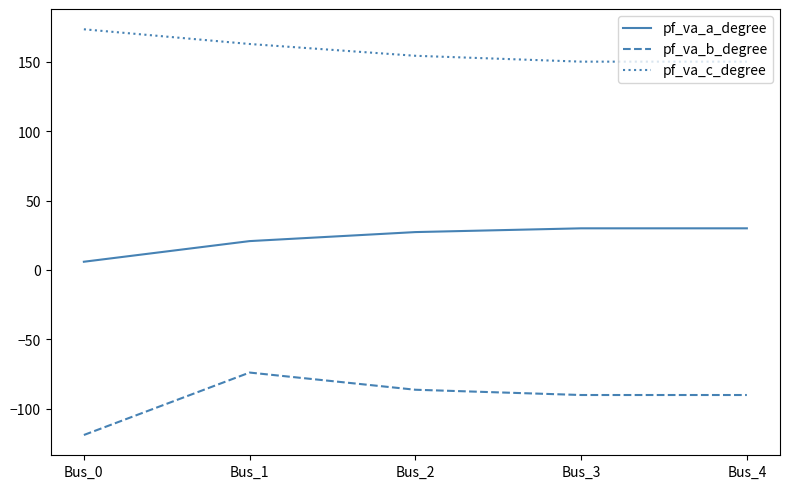

True or false: pf_va_a_degree and pf_va_b_degree intersect in this chart.

False